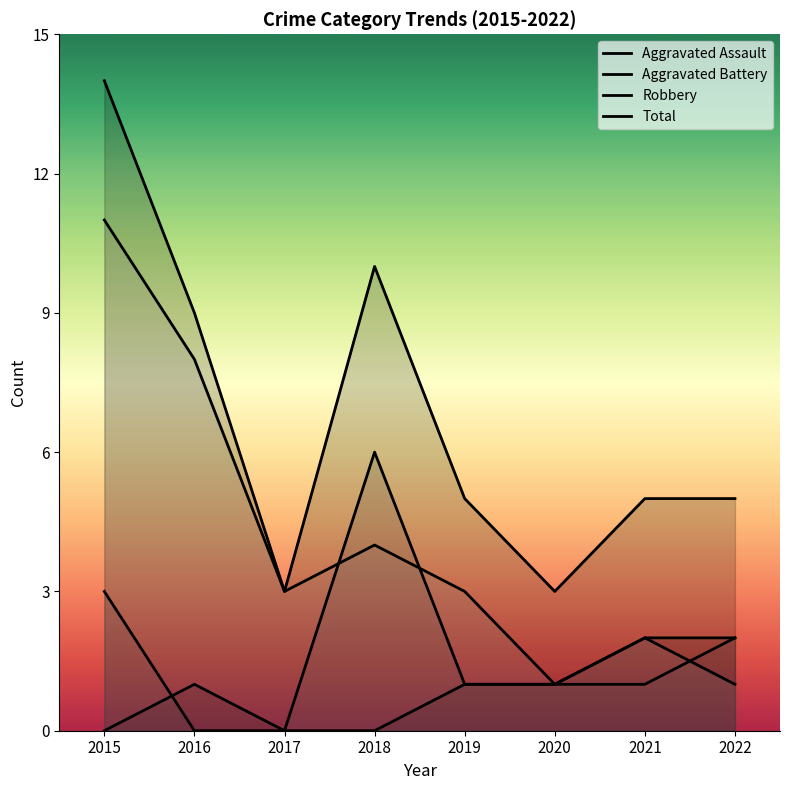

True or false: Aggravated Battery has a value of 2 at 2018.

False